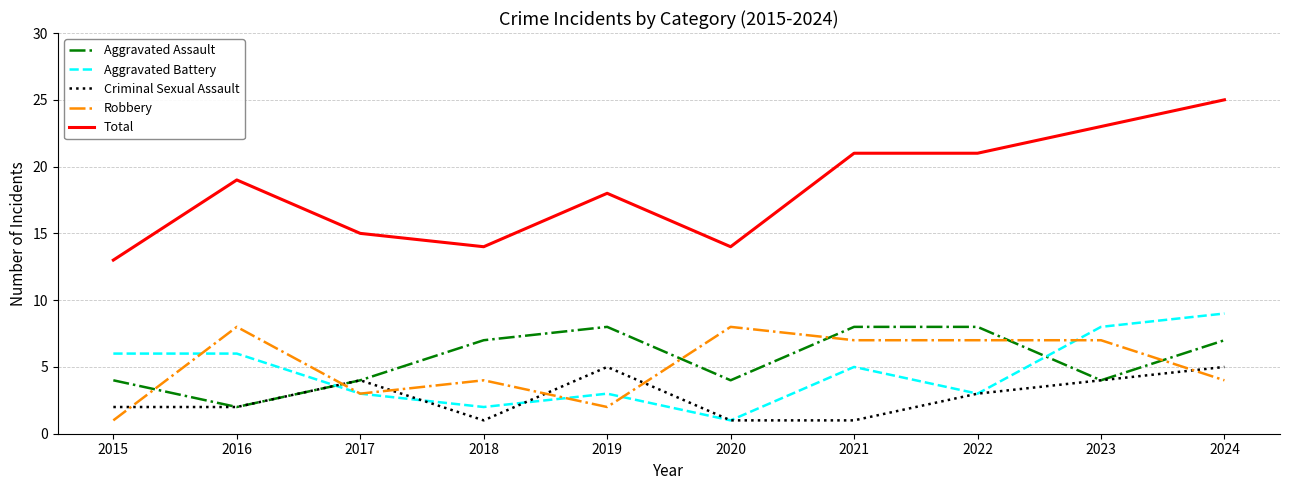

What is the spread (max minus min) of values at 2019?

16